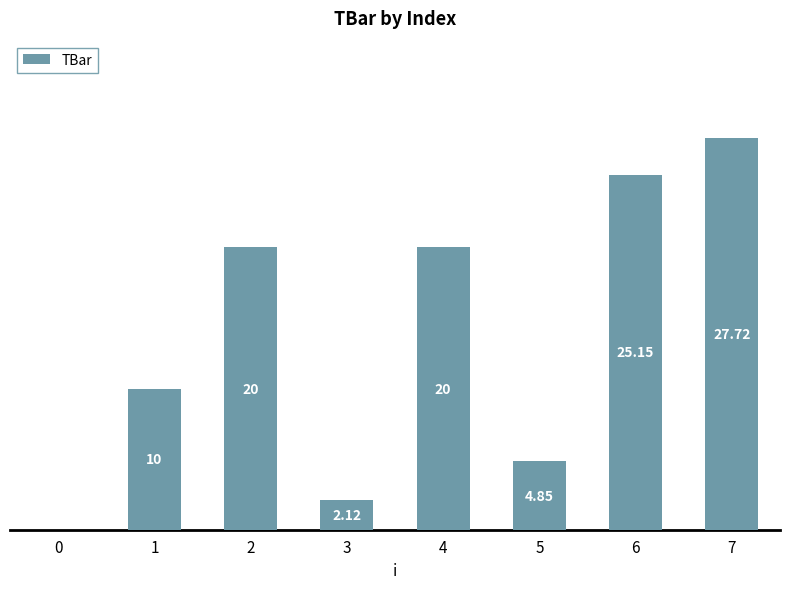

What is the change in value from 3 to 5?

+2.7